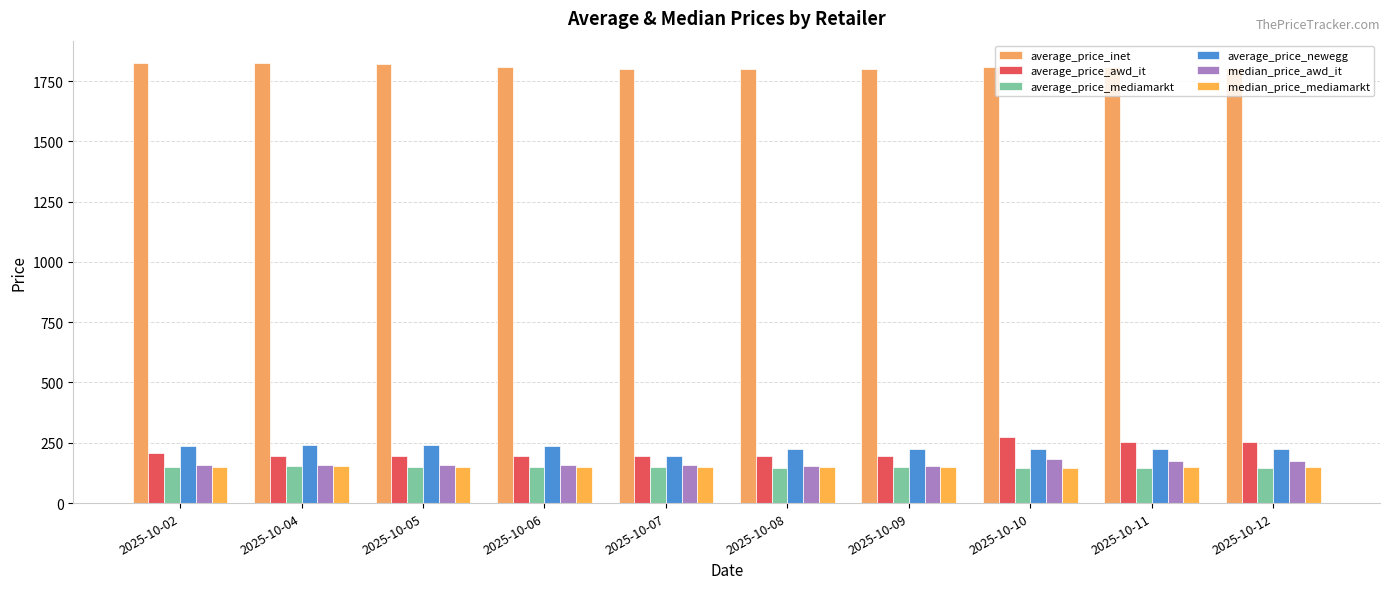

What is the sum of the average_price_newegg values at 2025-10-09 and 2025-10-05?

466.1